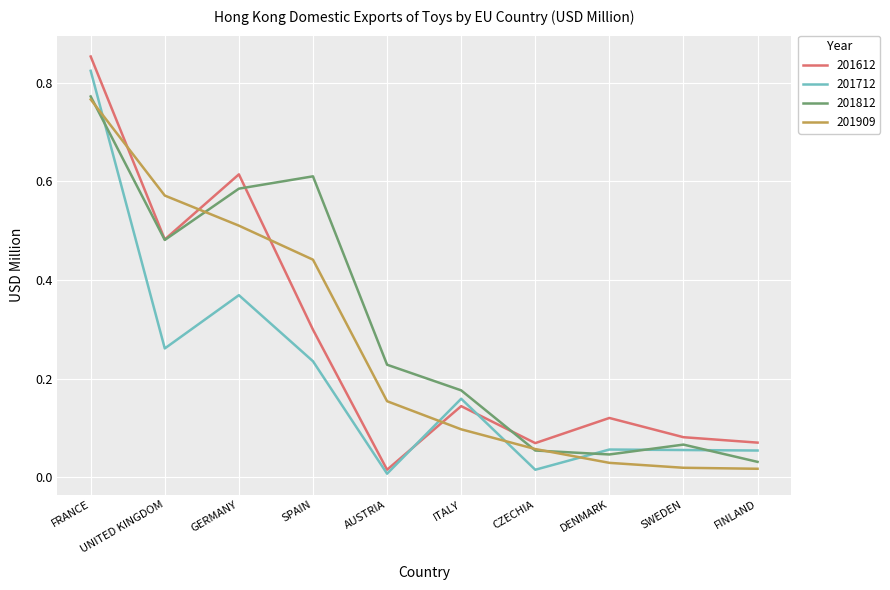

Where do 201612 and 201909 first cross each other?

FRANCE and UNITED KINGDOM